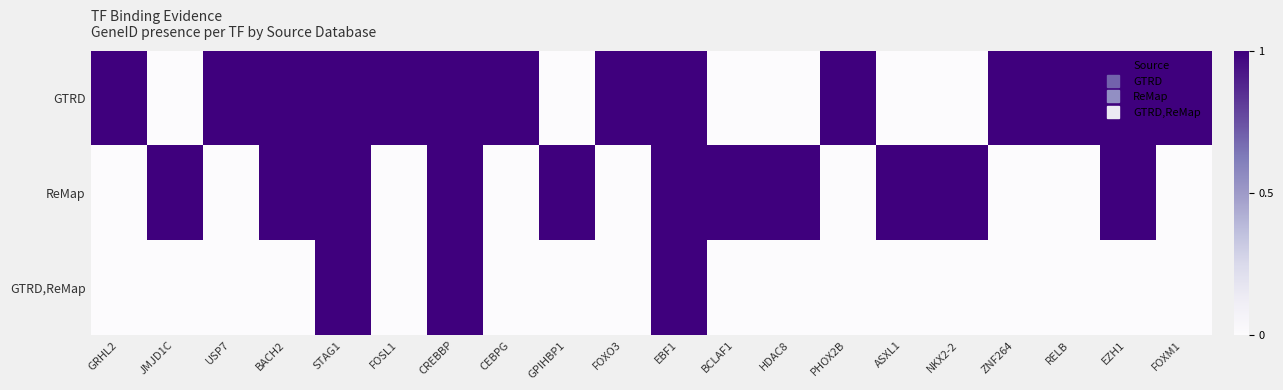

What is the difference between the highest and lowest values at CEBPG?

1